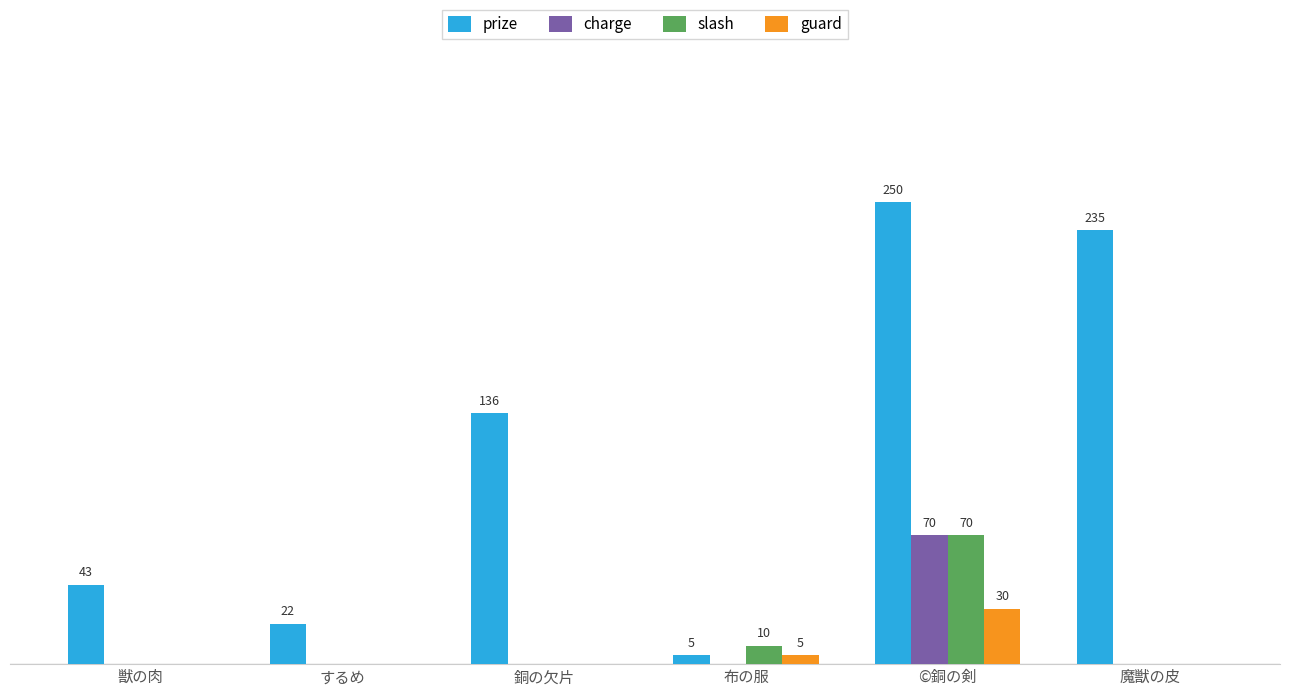

Which series has the largest total across all categories?

prize